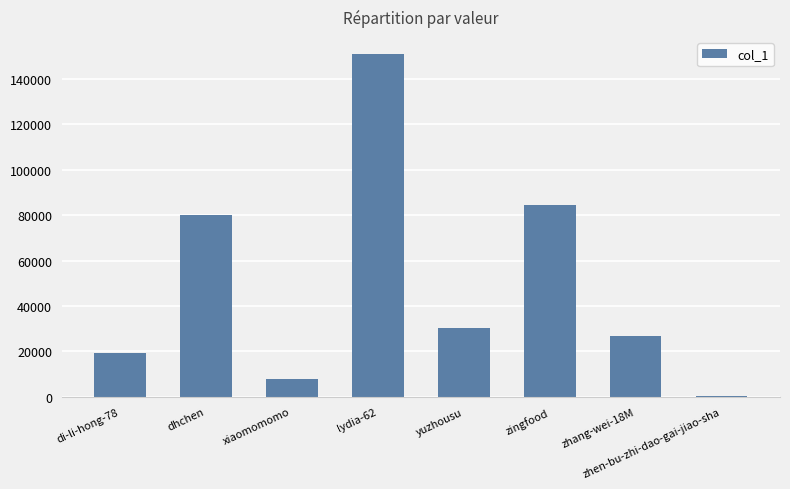

How many distinct data groups are displayed?

1